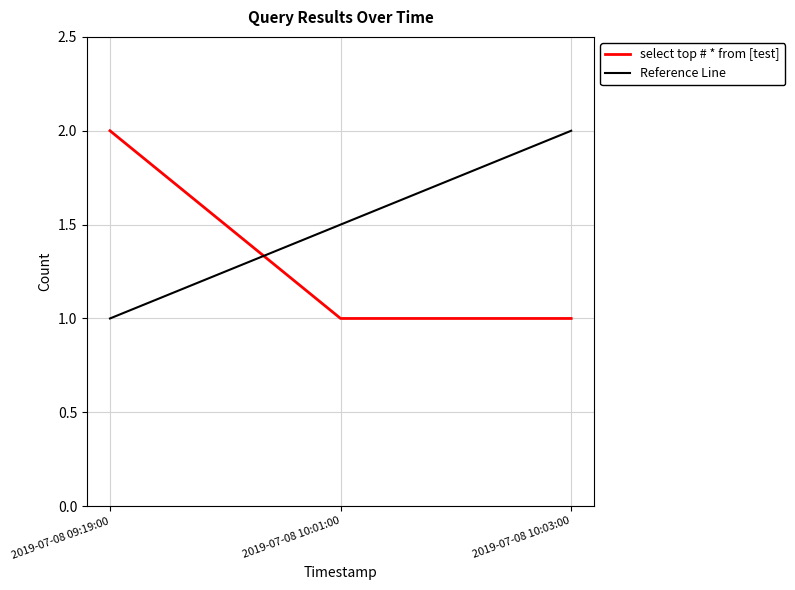

Which category has the lowest value across all series?

2019-07-08 10:01:00